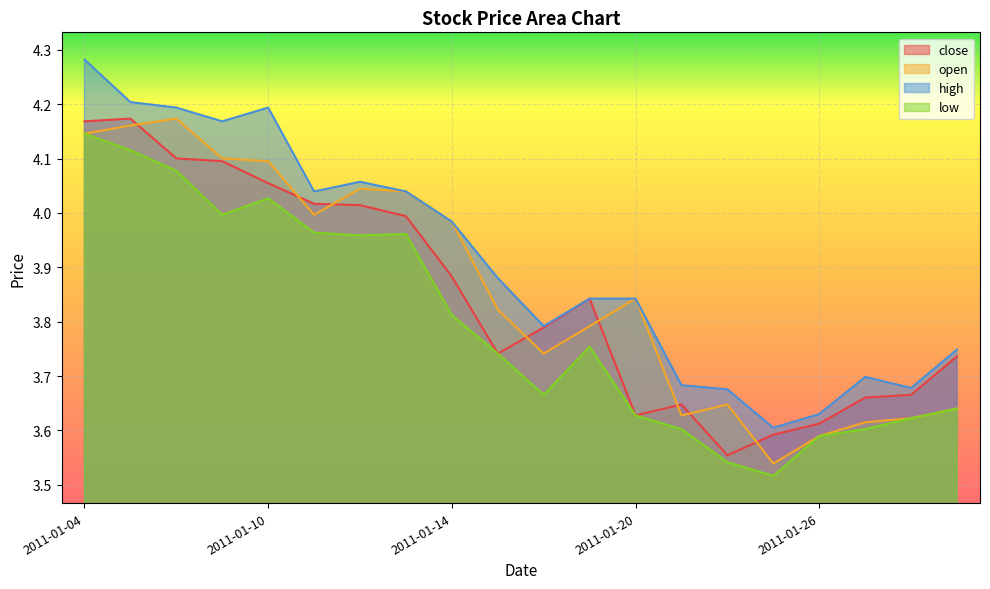

True or false: close and low intersect in this chart.

False